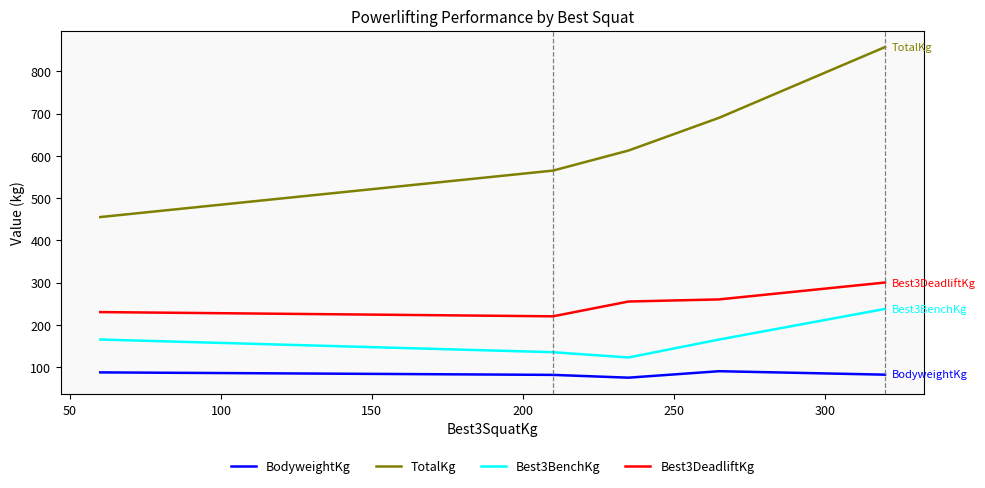

In Best3BenchKg, how many points are lower than both neighbors (excluding endpoints)?

1